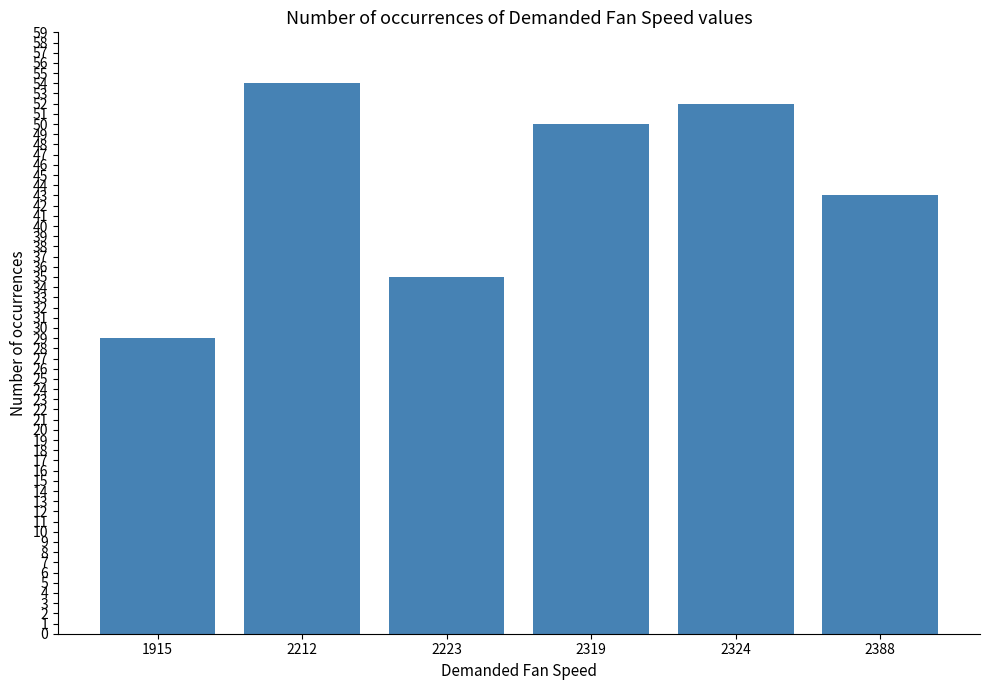

What is the value of the 5th bar from the left?

52